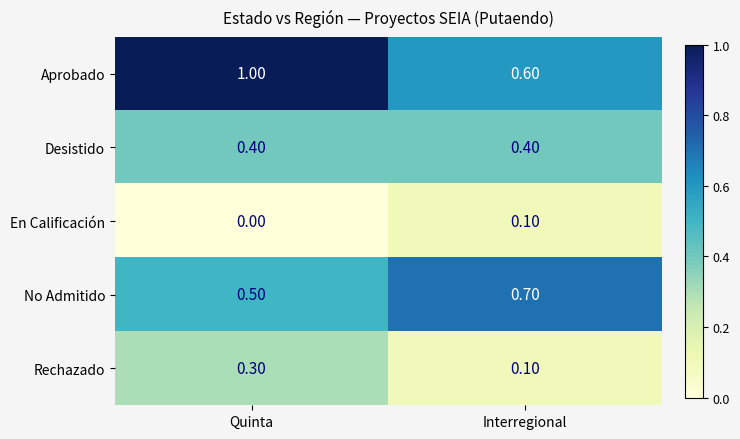

Which series has the largest total across all categories?

Aprobado